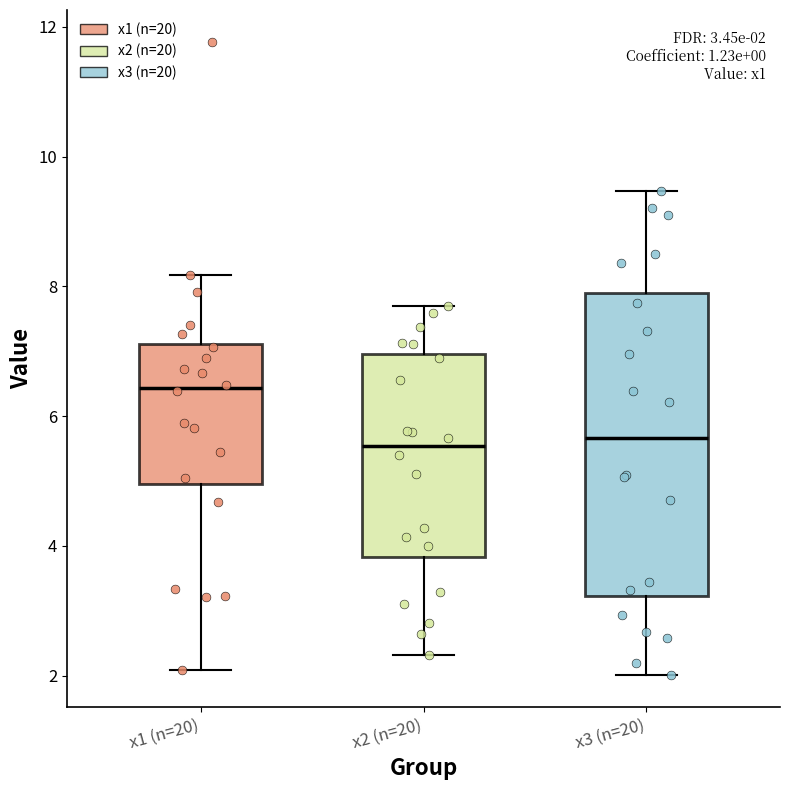

Which box is the tallest, from its lower edge to its upper edge?

x3 (n=20)